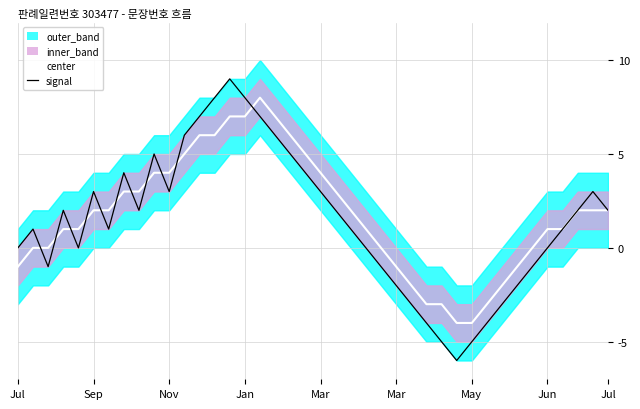

How many negative values does the center series have?

10